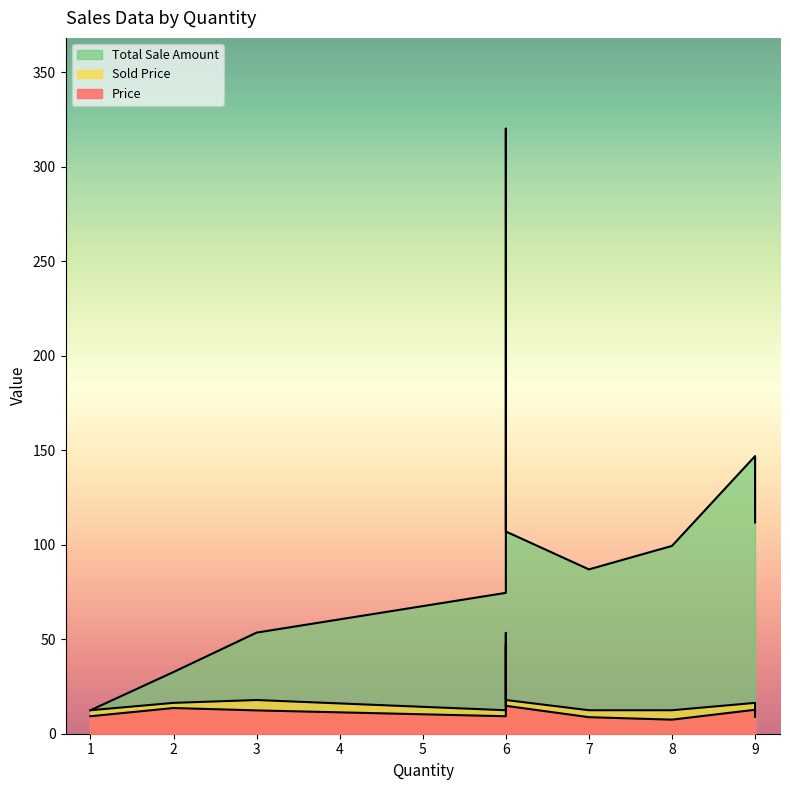

Is the value of Total Sale Amount at 6 greater than the value of Price at 9?

Yes